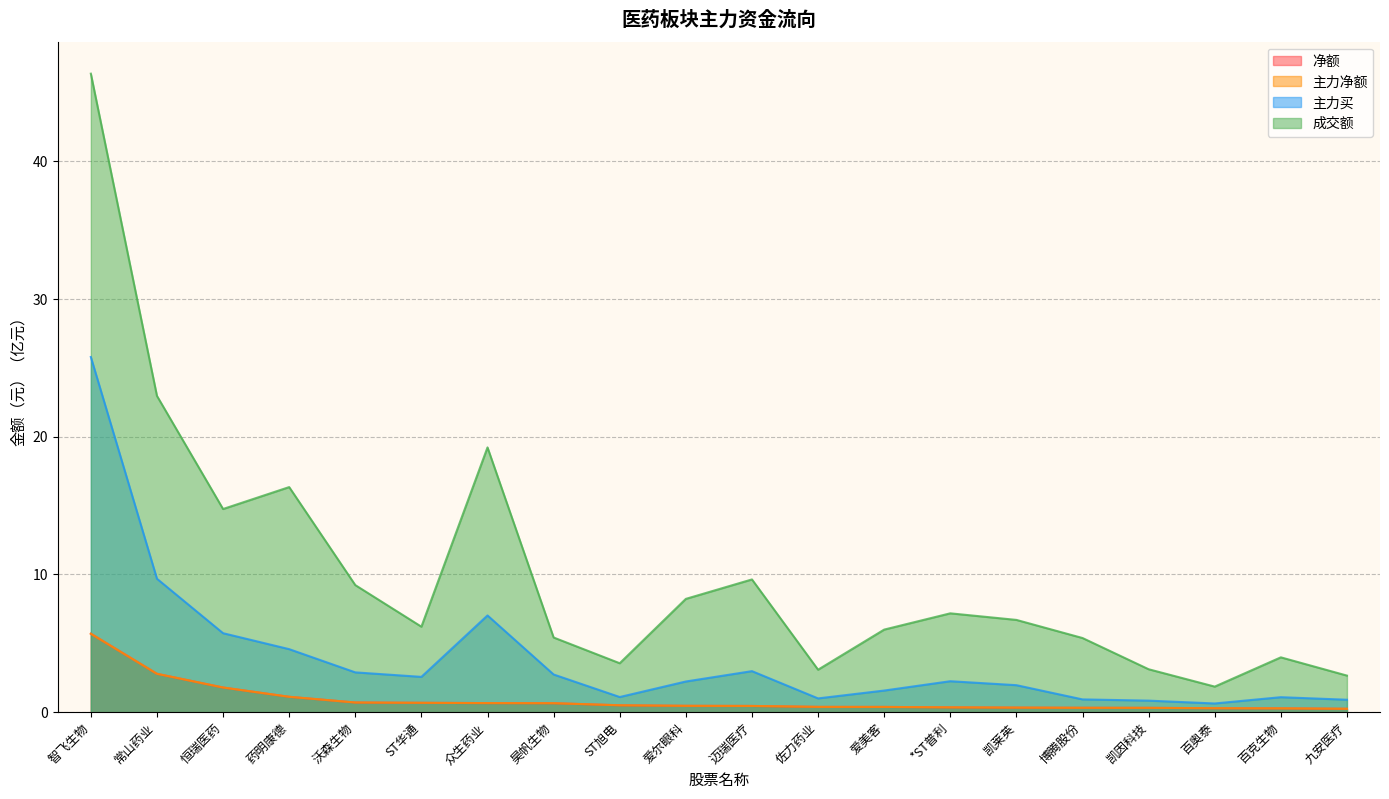

What position from the left is 百奥泰?

18